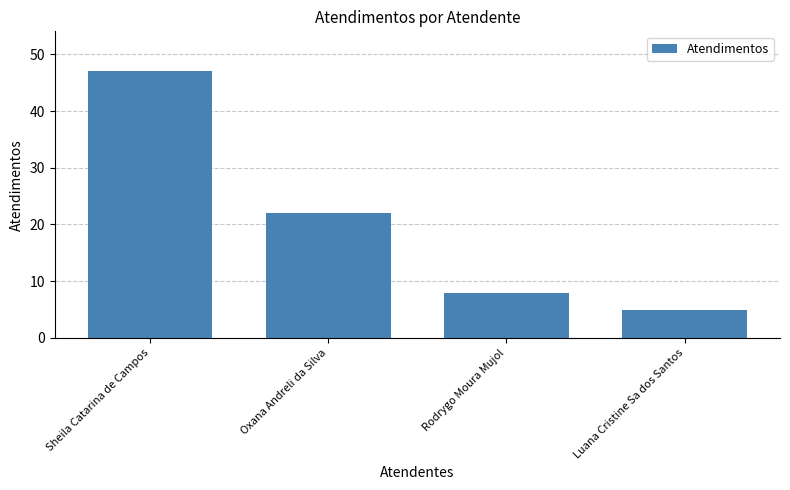

Are the bars grouped side by side (vs. stacked)?

No